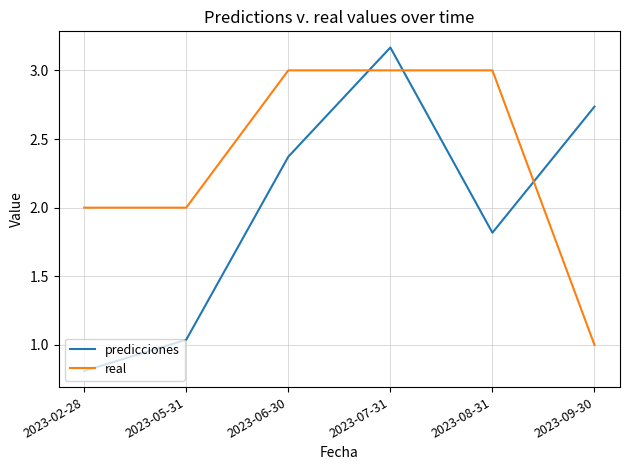

The real series shows 3.0 at 2023-06-30. True or false?

True